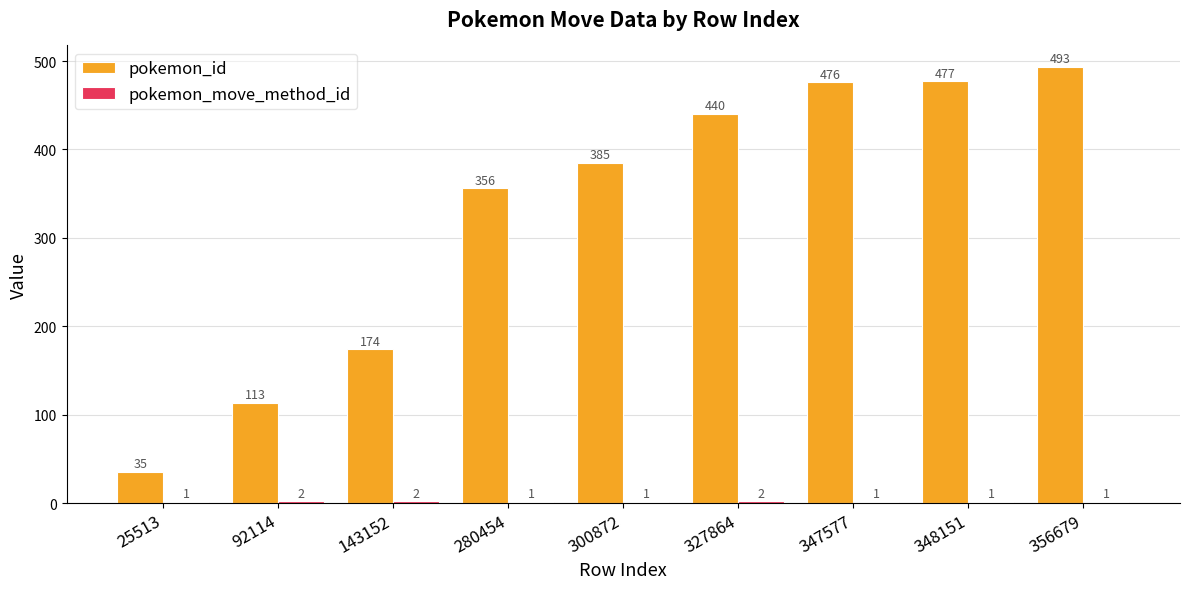

Which series changed the most between 300872 and 356679?

pokemon_id